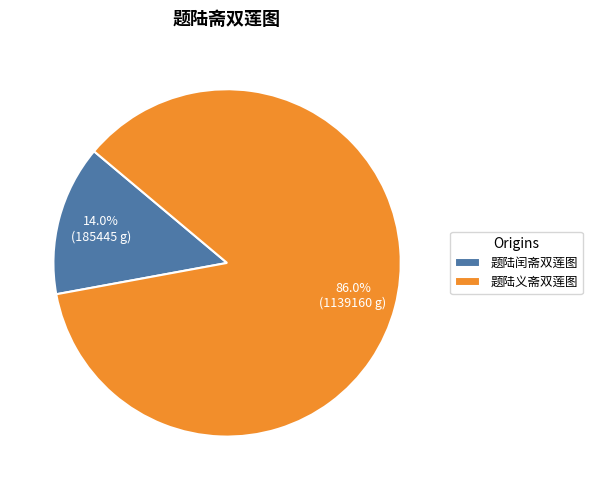

Which slice represents more than half of the pie?

题陆义斋双莲图